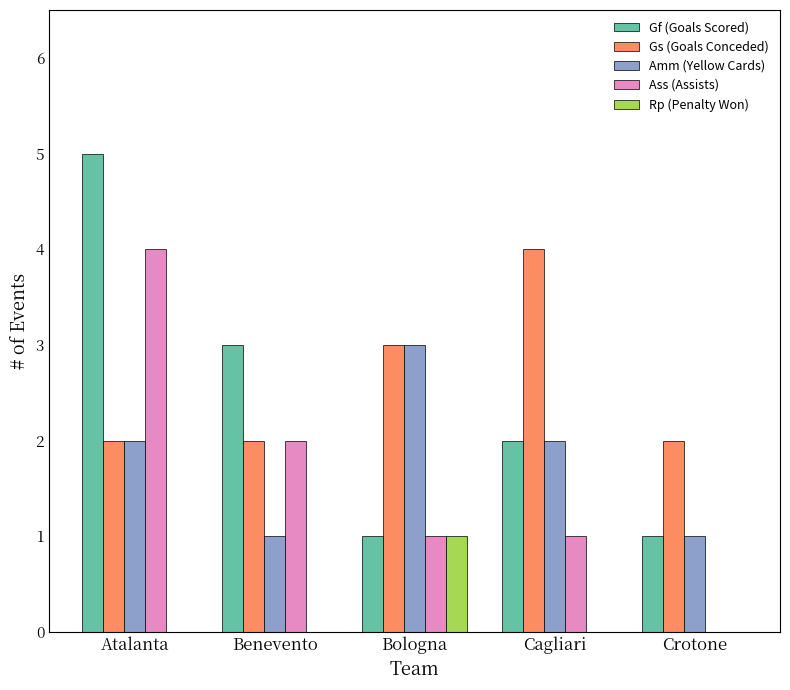

What is the sum of all Amm (Yellow Cards) values?

9